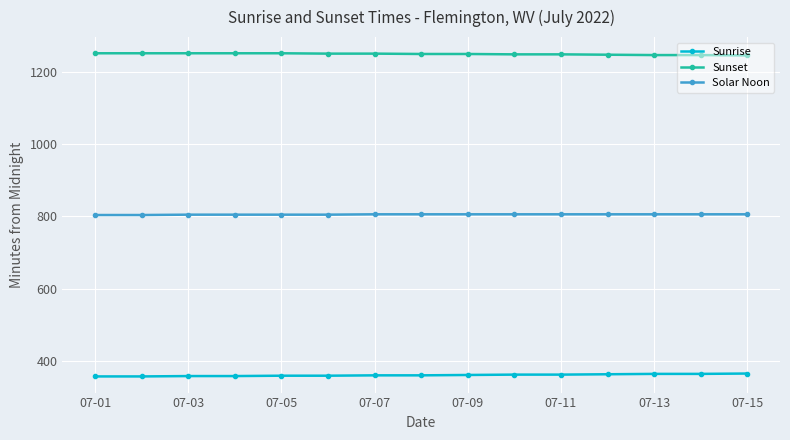

At how many categories does at least one series exceed 419?

15